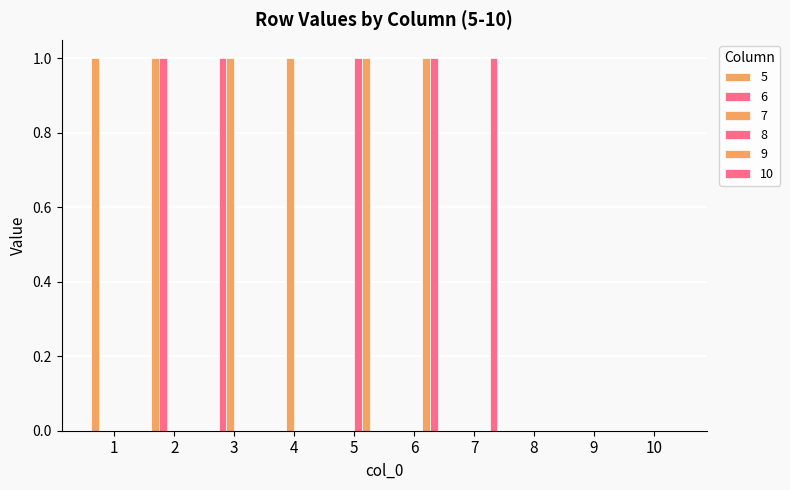

How many series are shown in this chart?

6